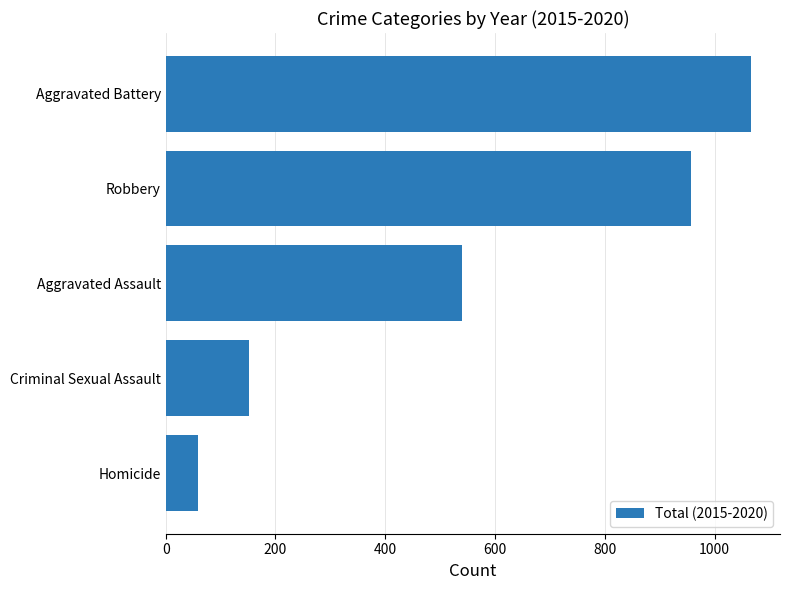

What is the change in value from Criminal Sexual Assault to Aggravated Assault?

+388